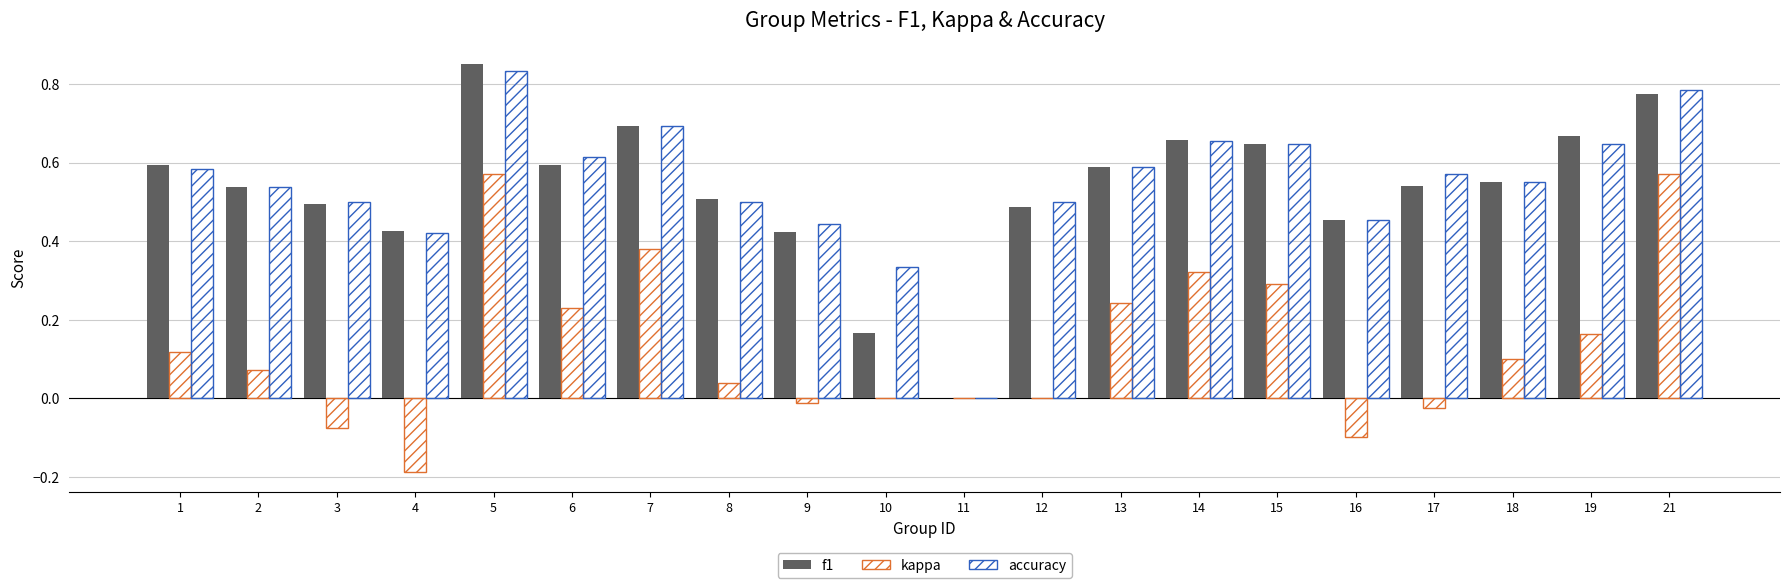

What is the total value across all series at 14?

1.6